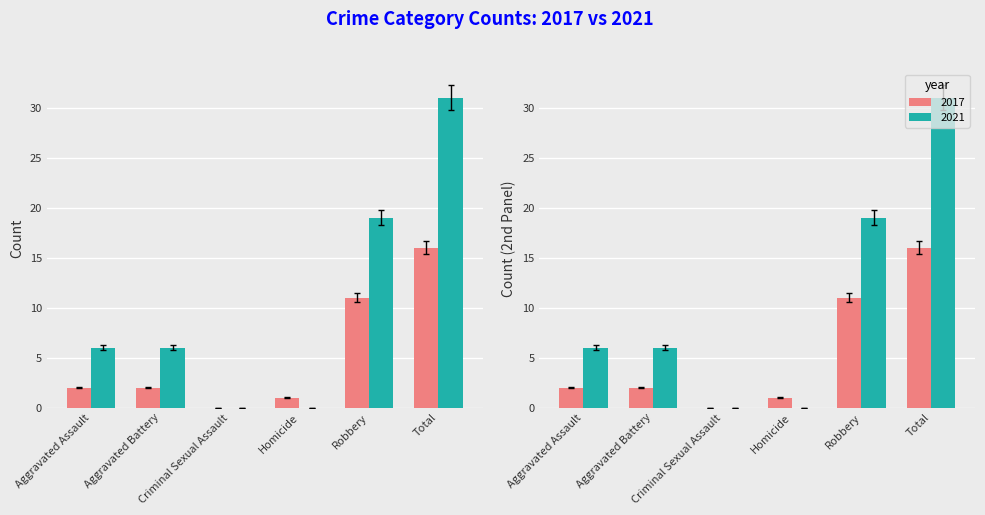

How many categories are shown in the chart?

6